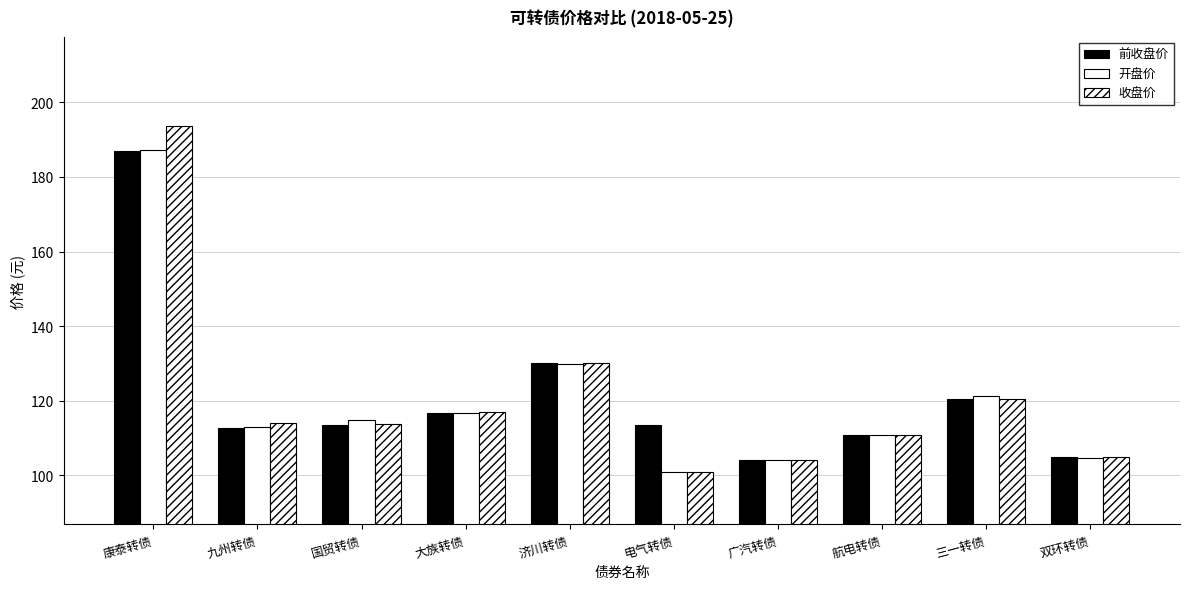

How many bars are there in total?

30